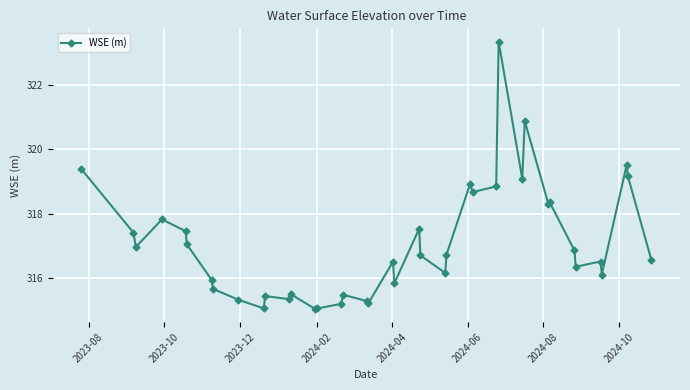

What is the minimum value shown in the chart?

315.1